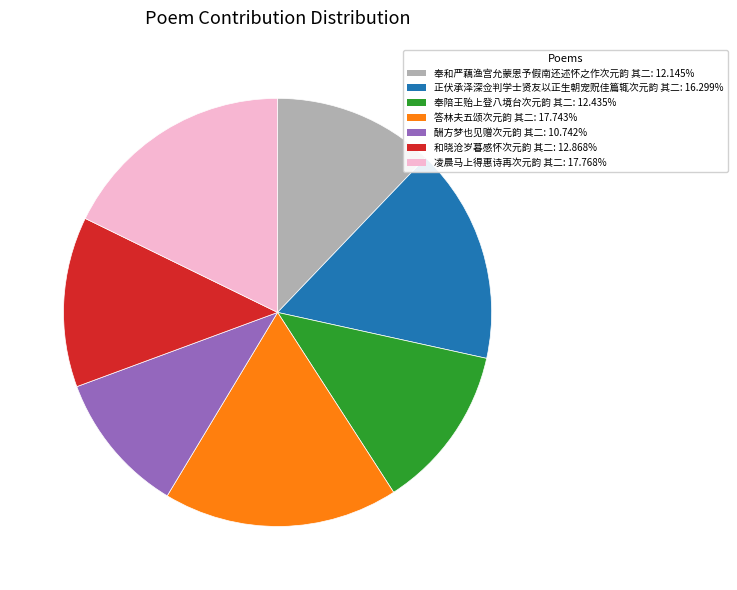

Is it true that 正伏承泽深佥判学士贤友以正生朝宠贶佳篇辄次元韵 其二 is 16% of the pie?

True